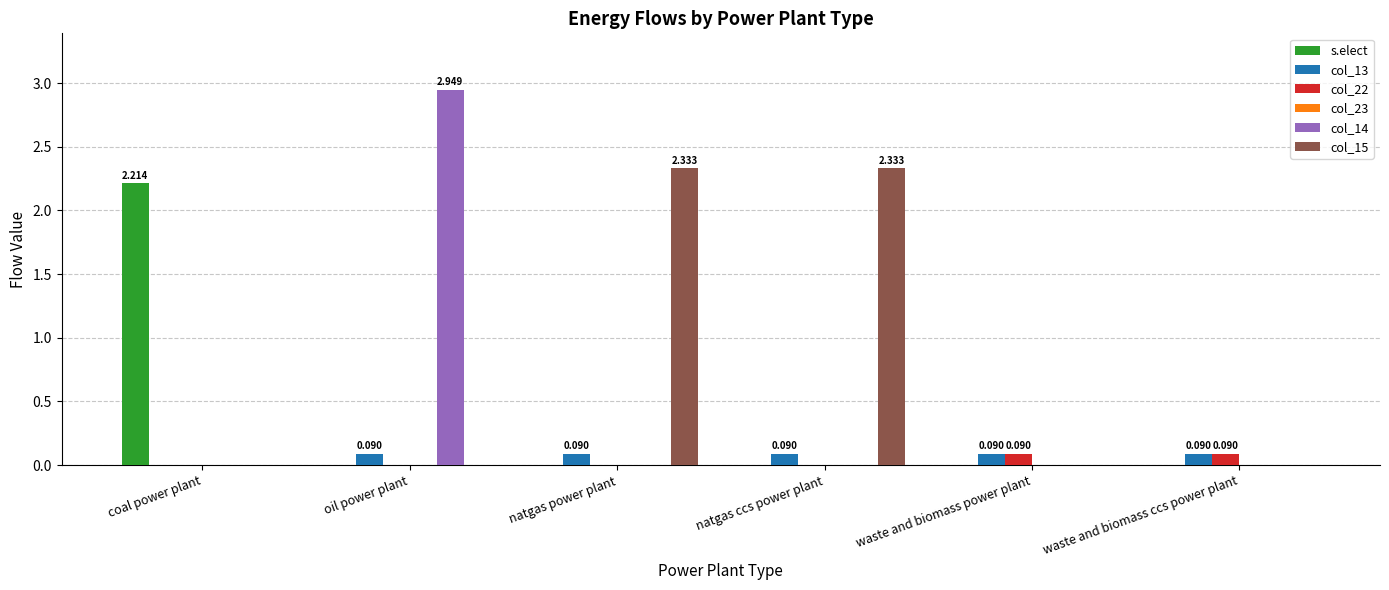

Does the chart contain stacked bars?

No